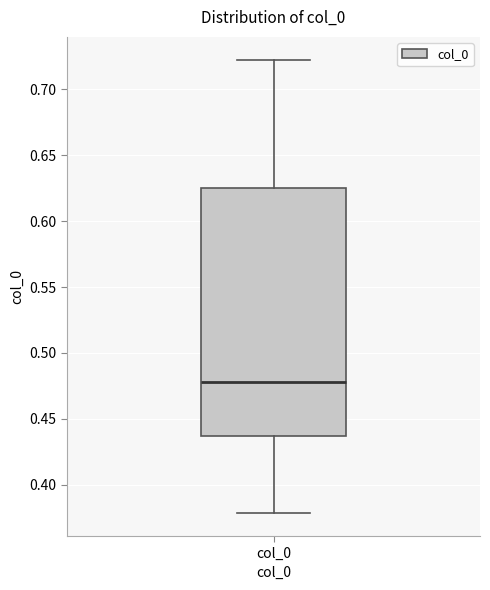

Read this box plot against the y-axis: the position of the median line, the range covered by the box, and the ends of both whiskers. The values are not printed on the chart, so give them approximately, as read against the axis.

median 0.480, box 0.435 to 0.625, whiskers 0.380 to 0.720